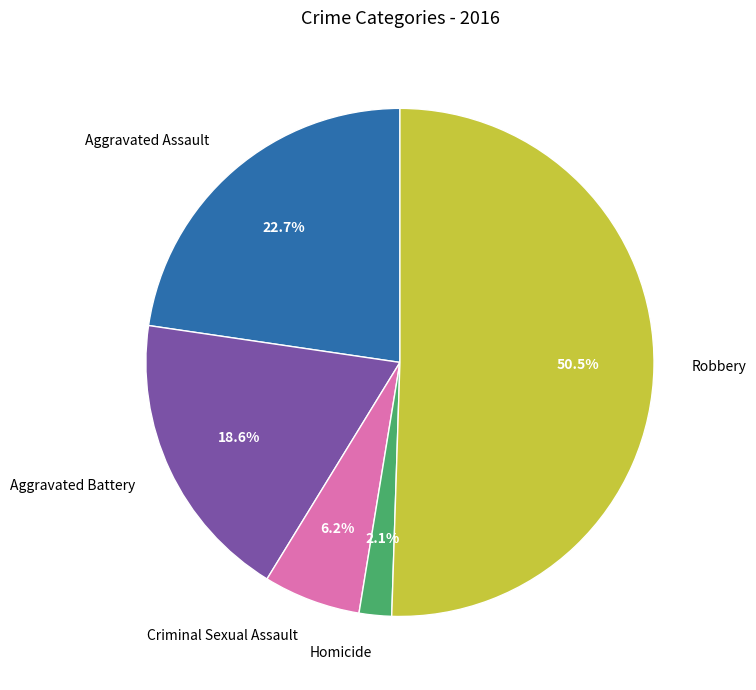

Which has a higher value, Aggravated Assault or Criminal Sexual Assault?

Aggravated Assault